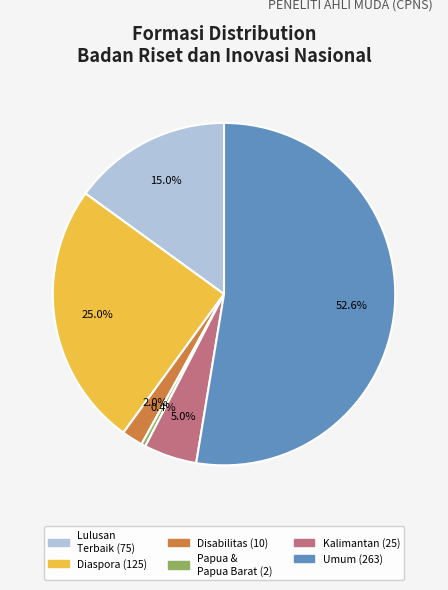

Does any single category account for the majority?

Yes